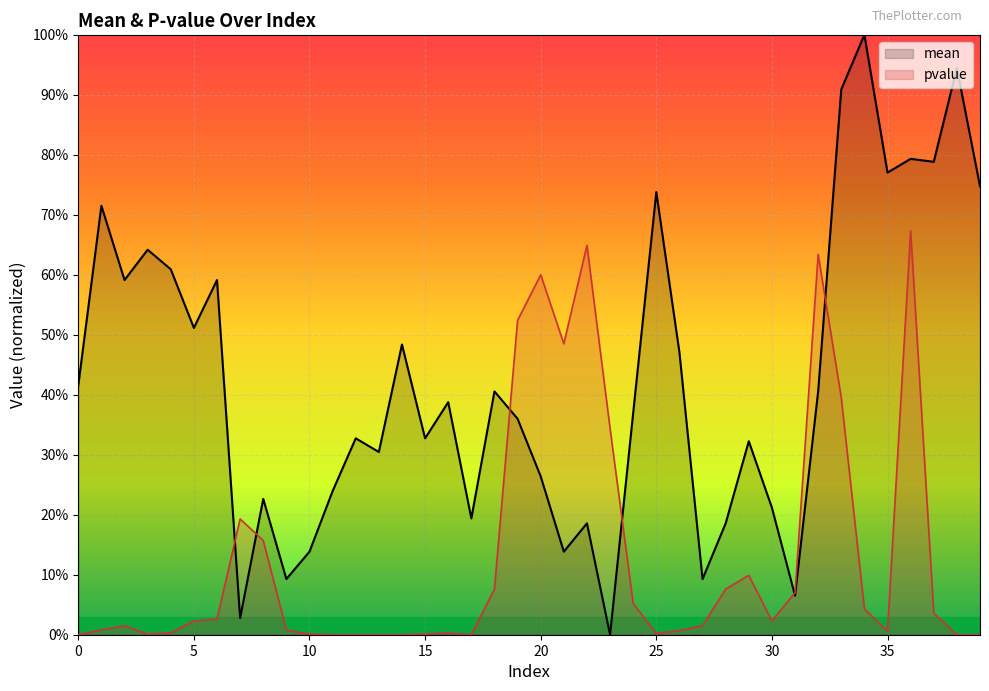

Does the chart display data point markers on the line(s)?

No